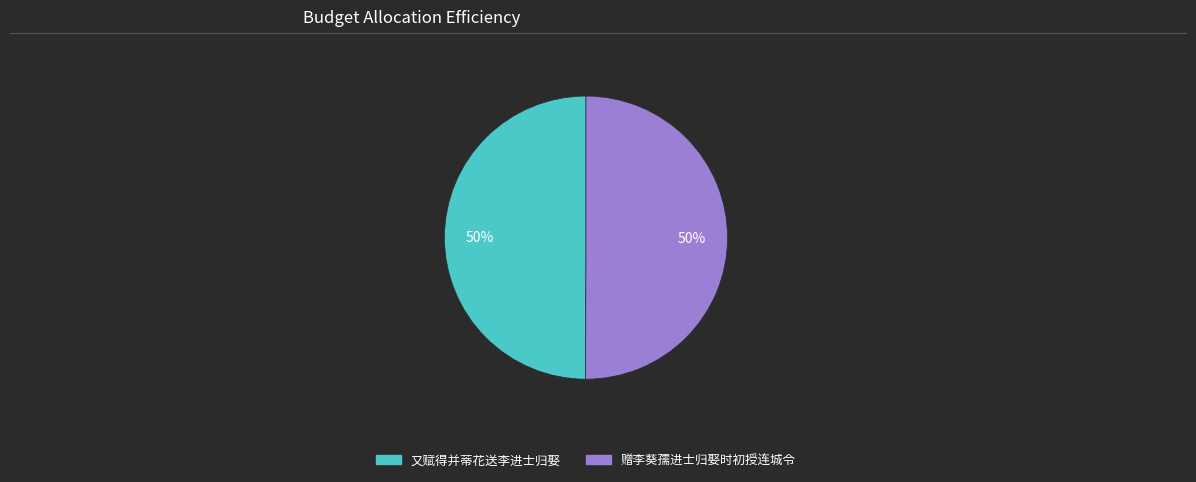

Do 赠李葵孺进士归娶时初授连城令 and 又赋得并蒂花送李进士归娶 together represent more than half of the pie?

Yes